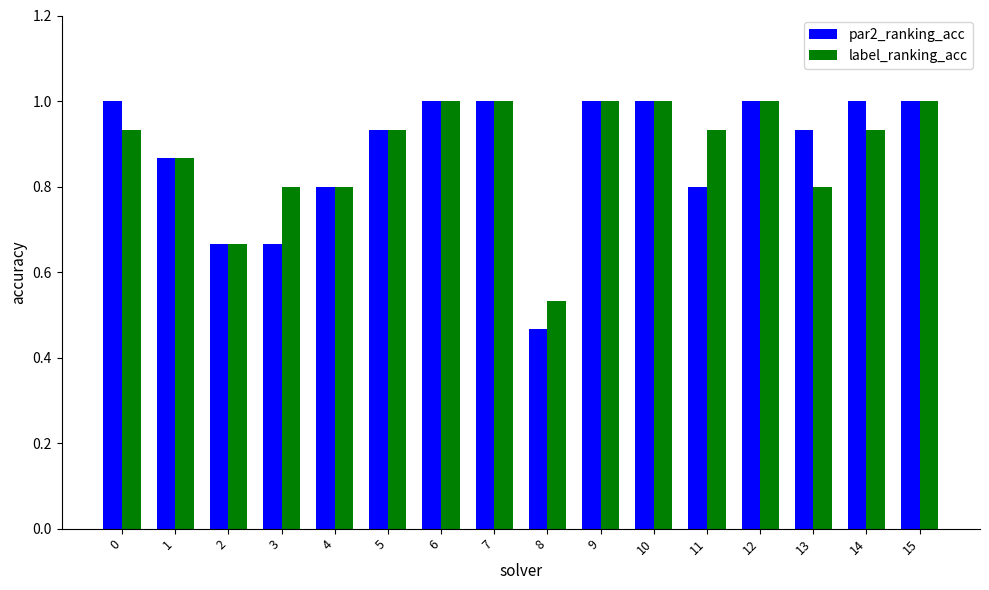

What is the difference between the par2_ranking_acc values at 15 and 11?

0.2